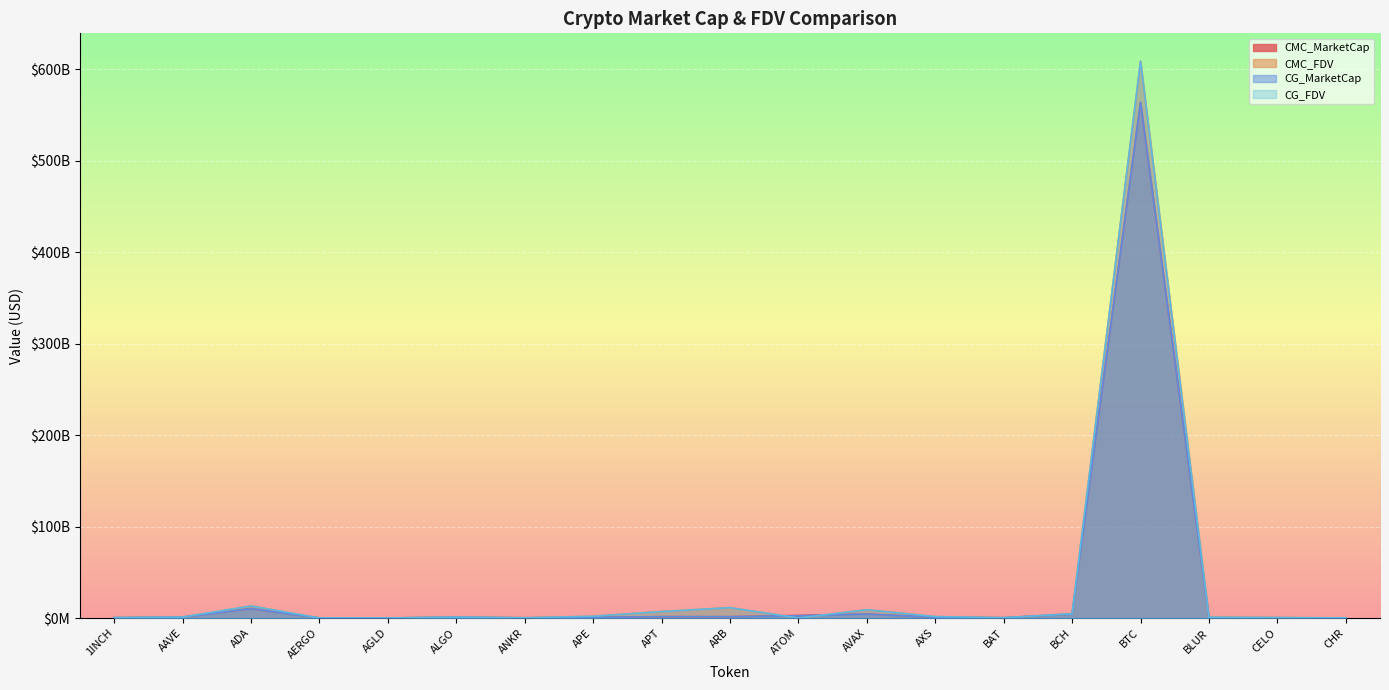

What is the difference between the CG_MarketCap values at 1INCH and CELO?

58194111.0